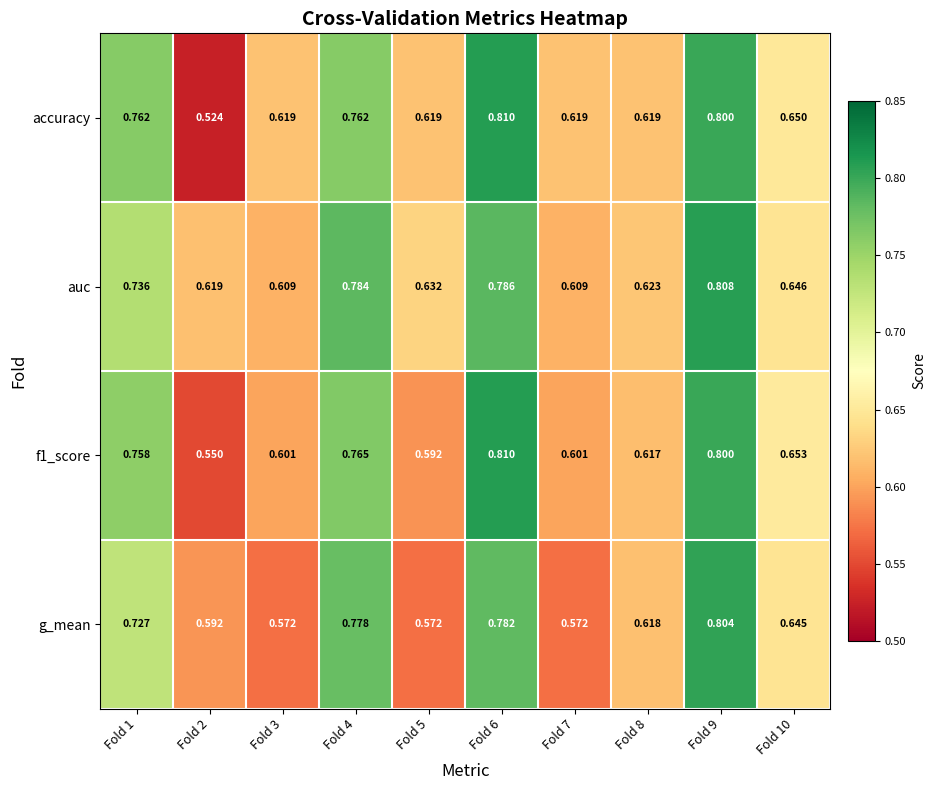

Which series changed the most between Fold 6 and Fold 7?

g_mean